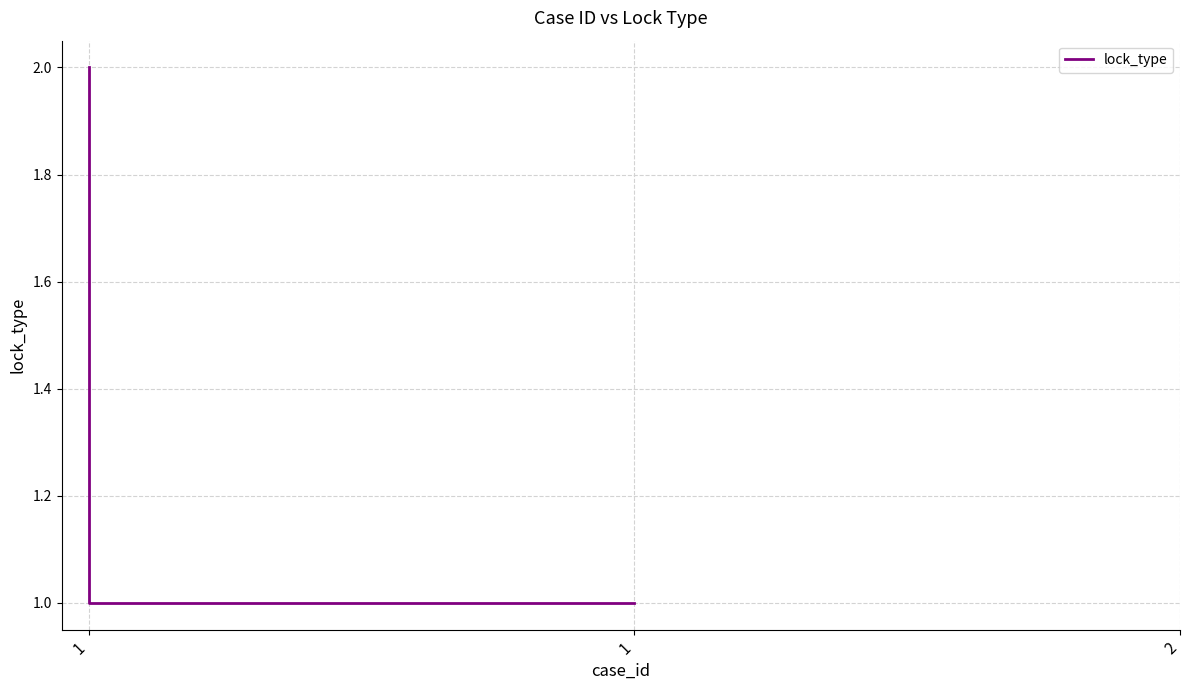

How many lines are shown in the chart?

1